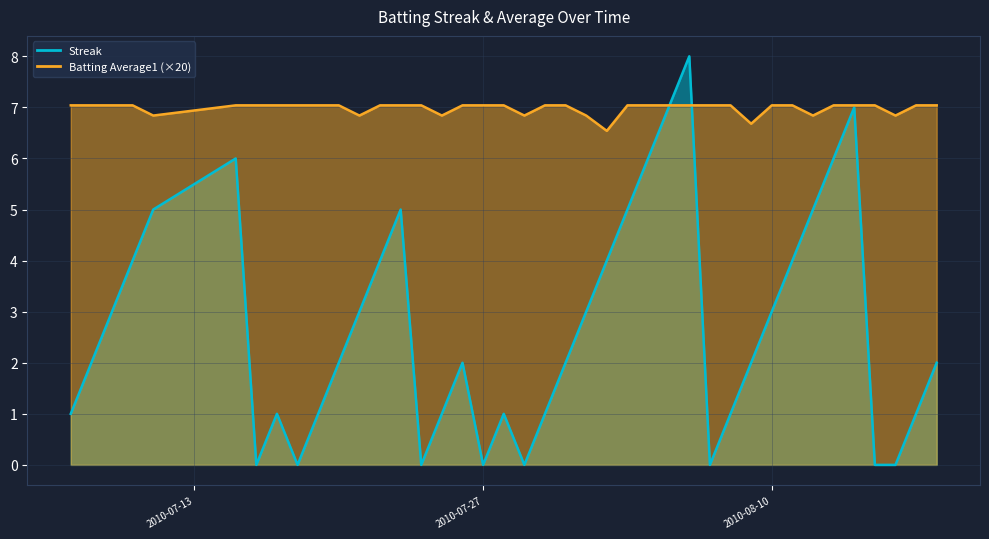

Which series has the widest spread of values?

Streak